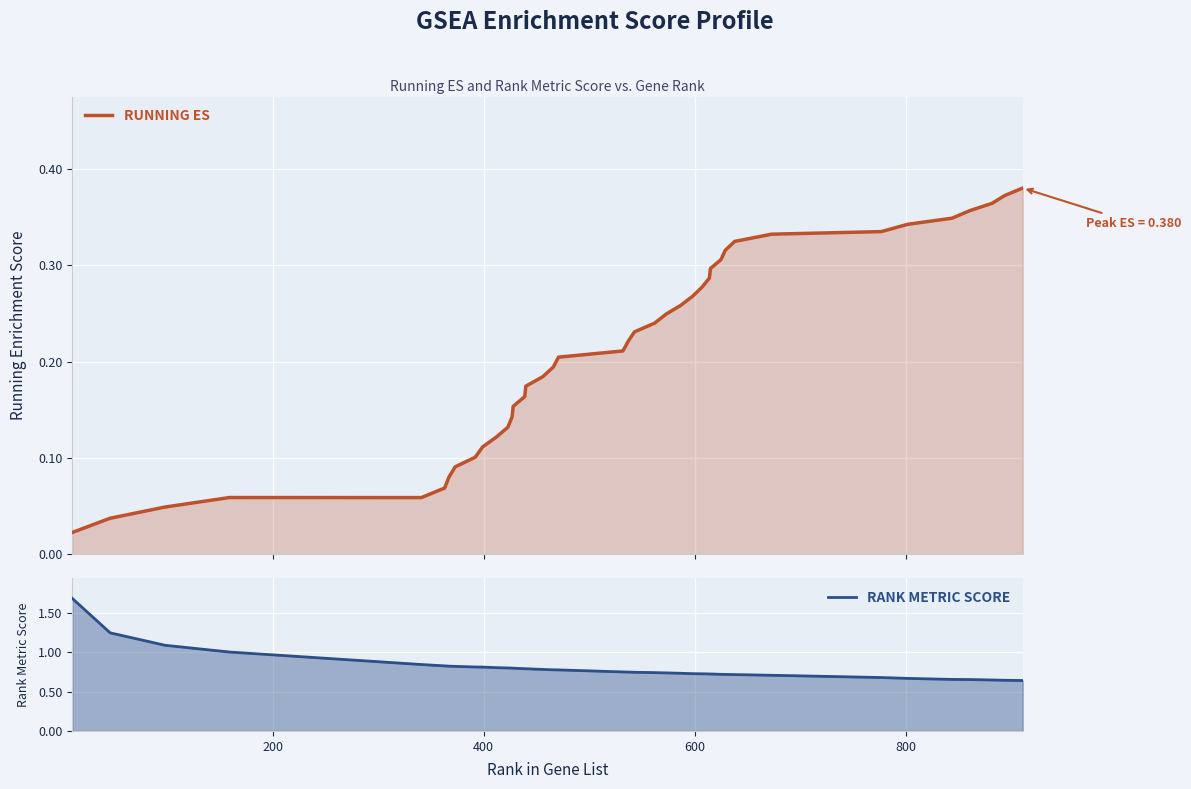

True or false: RUNNING ES and RANK METRIC SCORE cross at least once.

False